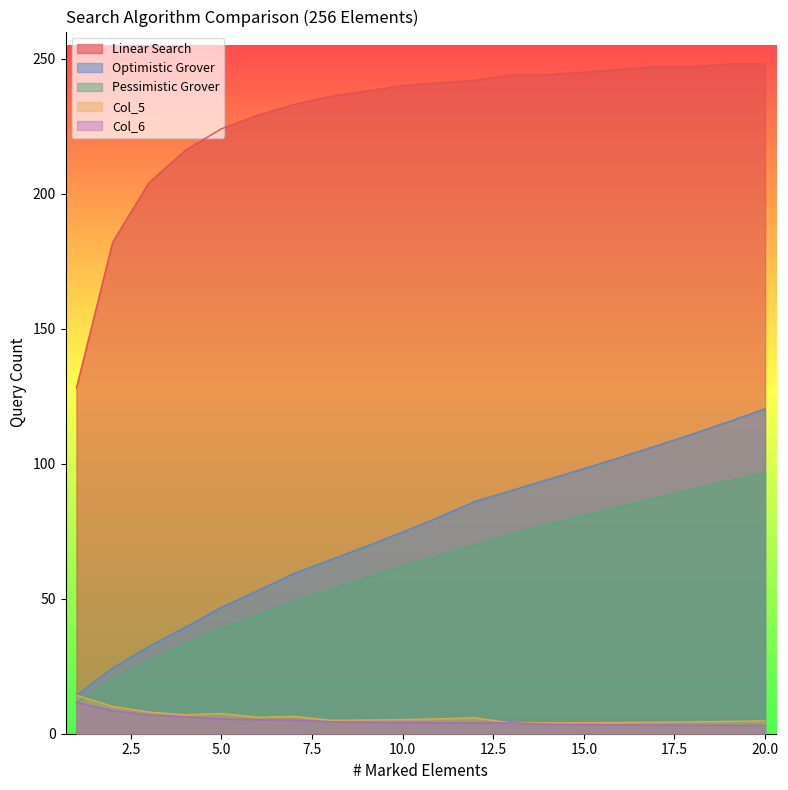

Reading right to left, transcribe all the data shown in this chart.

Linear Search: 248.0	248.0	247.0	247.0	246.0	245.0	244.0	244.0	242.0	241.0	240.0	238.0	236.0	233.0	229.0	224.0	216.0	204.0	182.0	128.0
Optimistic Grover: 120.3	115.6	111.0	106.6	102.3	98.1	94.1	90.0	86.0	80.2	74.7	69.4	64.3	59.3	52.9	46.8	39.4	32.3	24.3	14.2
Pessimistic Grover: 96.7	93.6	90.5	87.4	84.1	80.8	77.4	73.9	69.9	65.9	61.9	57.7	53.5	49.0	44.0	38.8	33.3	27.1	20.1	11.6
Col_5: 4.8	4.6	4.4	4.3	4.2	4.1	4.0	4.0	5.9	5.5	5.2	5.1	5.0	6.4	6.1	7.5	7.0	8.0	10.1	14.2
Col_6: 3.1	3.1	3.2	3.2	3.3	3.4	3.5	4.0	4.0	4.0	4.1	4.3	4.5	5.0	5.2	5.5	6.2	6.9	8.5	11.6